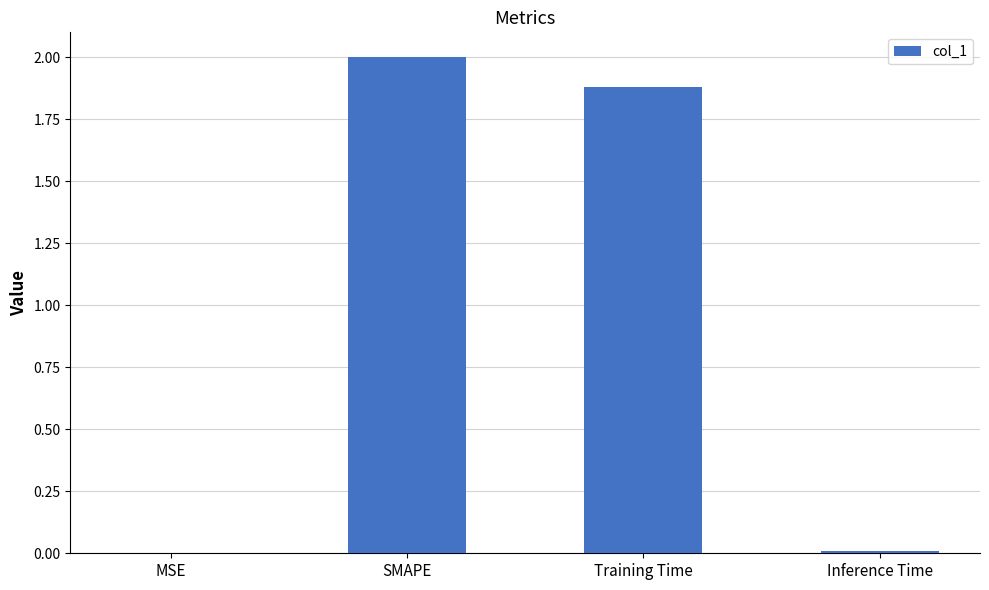

What is the sum of all values?

3.9